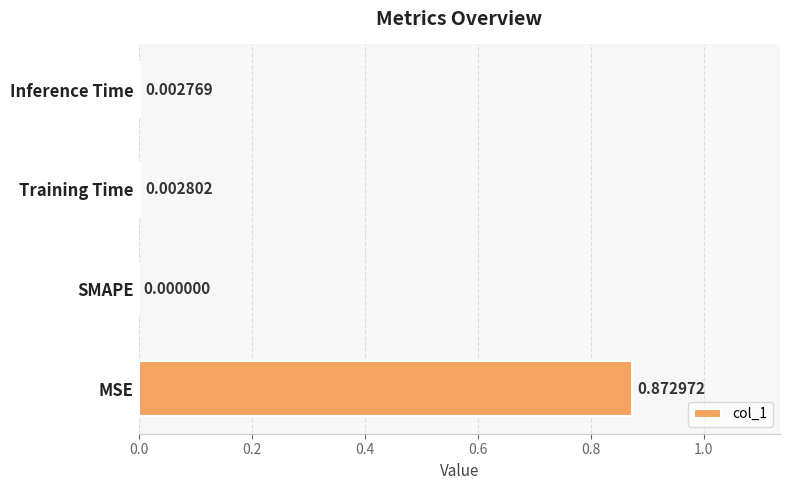

How many data points are above 0?

3